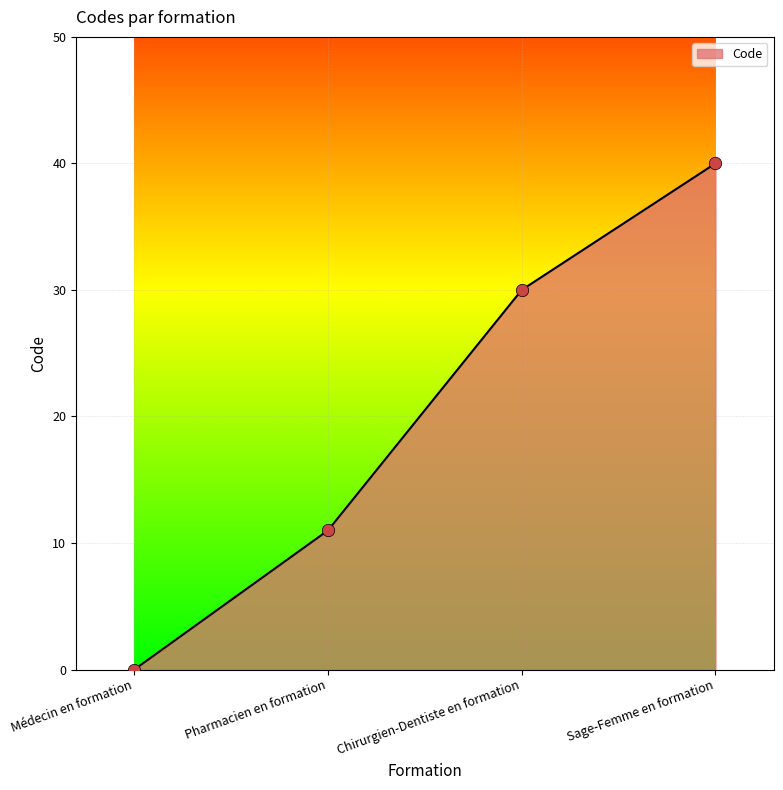

What is the change in value from Médecin en formation to Sage-Femme en formation?

+40